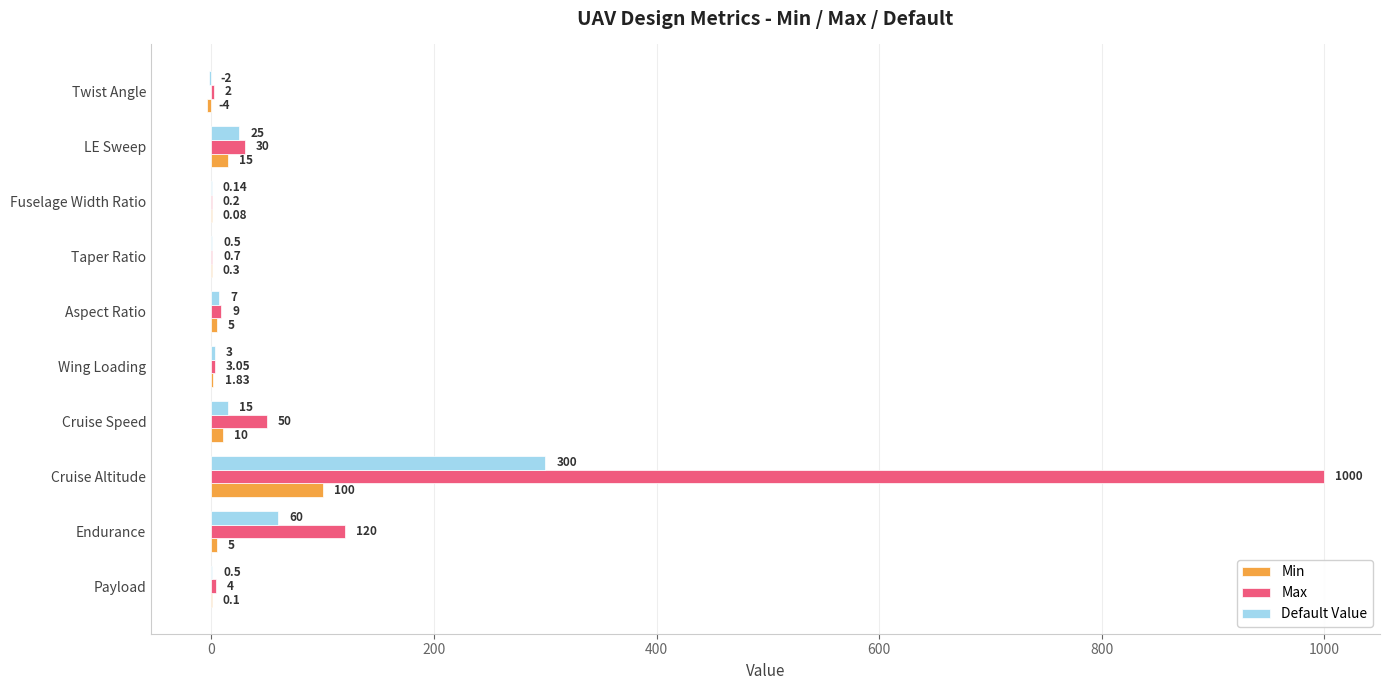

Which series changed the most between Fuselage Width Ratio and Twist Angle?

Min